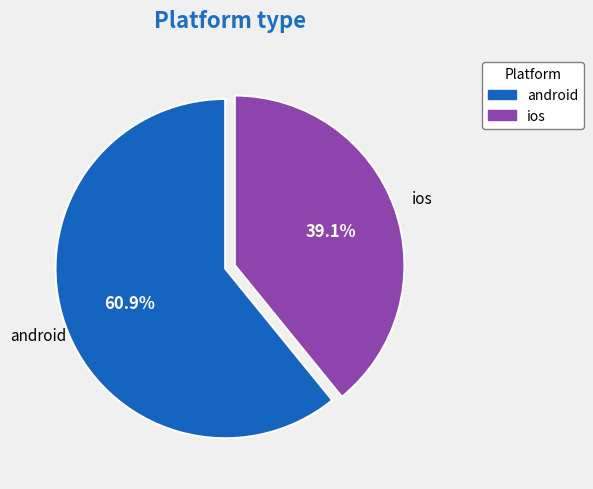

How many slices are in this pie chart?

2